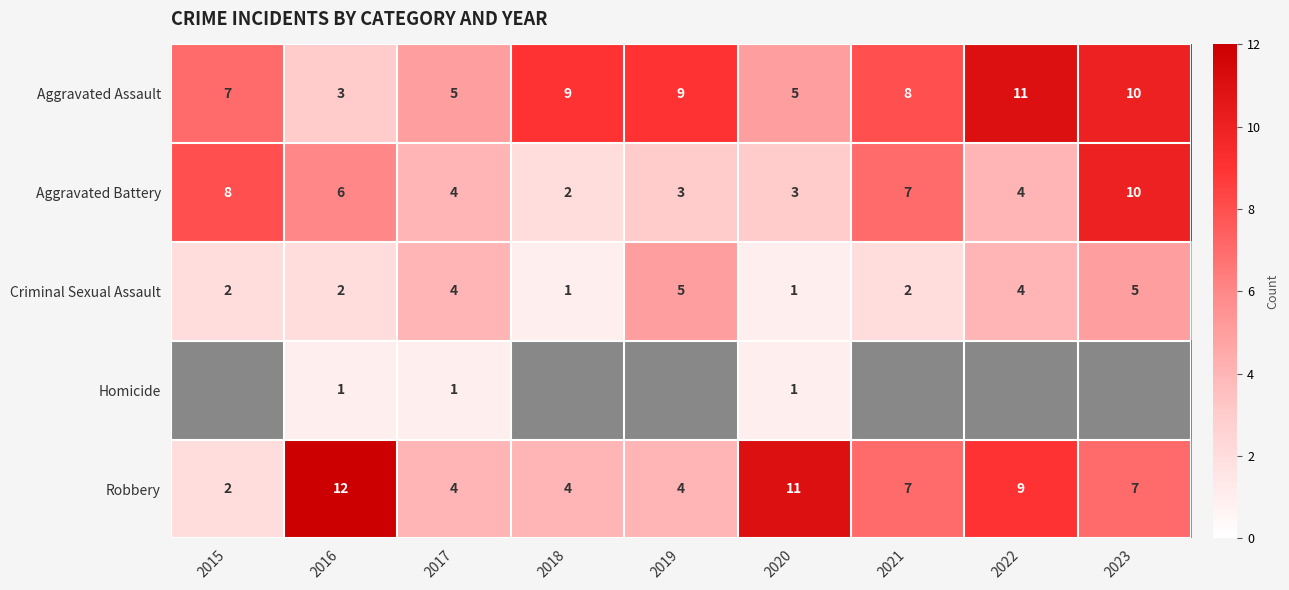

Read the Aggravated Battery value at 2017.

4